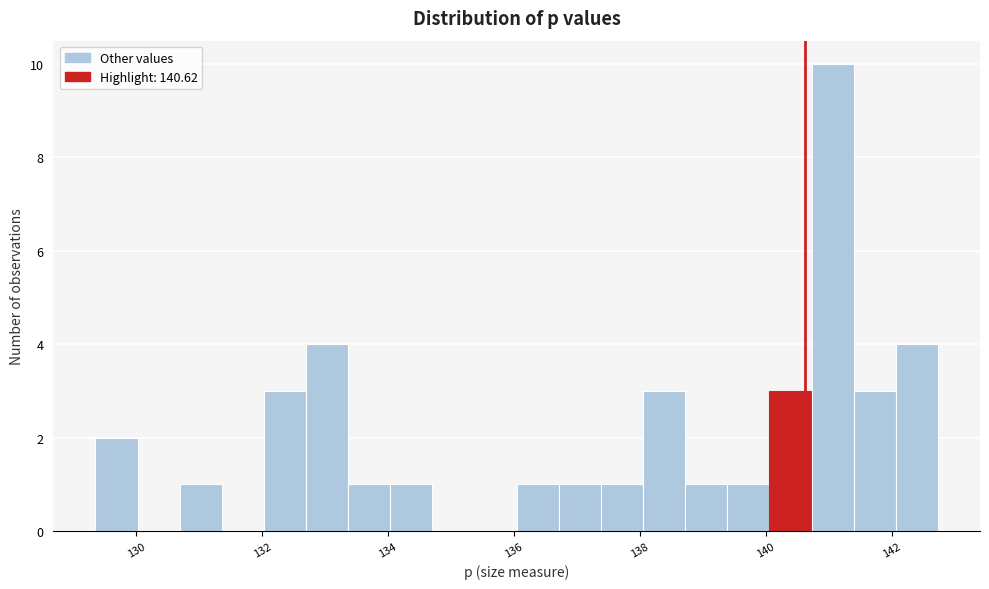

Read against the x-axis, roughly where is the centre of the tallest bar?

141.0